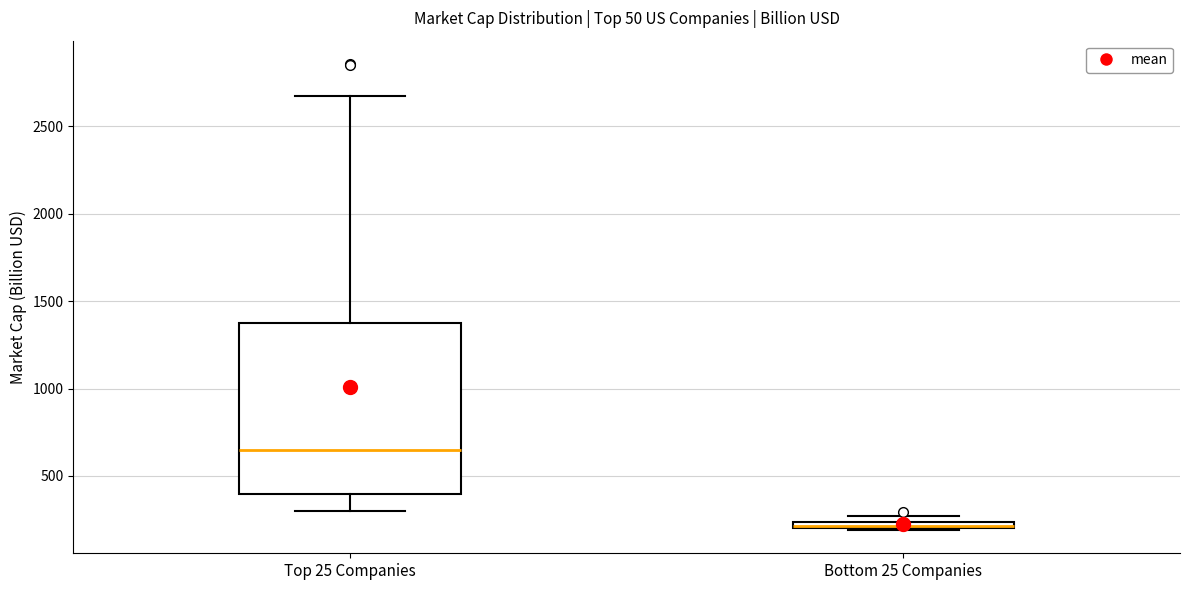

Comparing the boxes themselves (not the whiskers), which one is the tallest?

Top 25 Companies